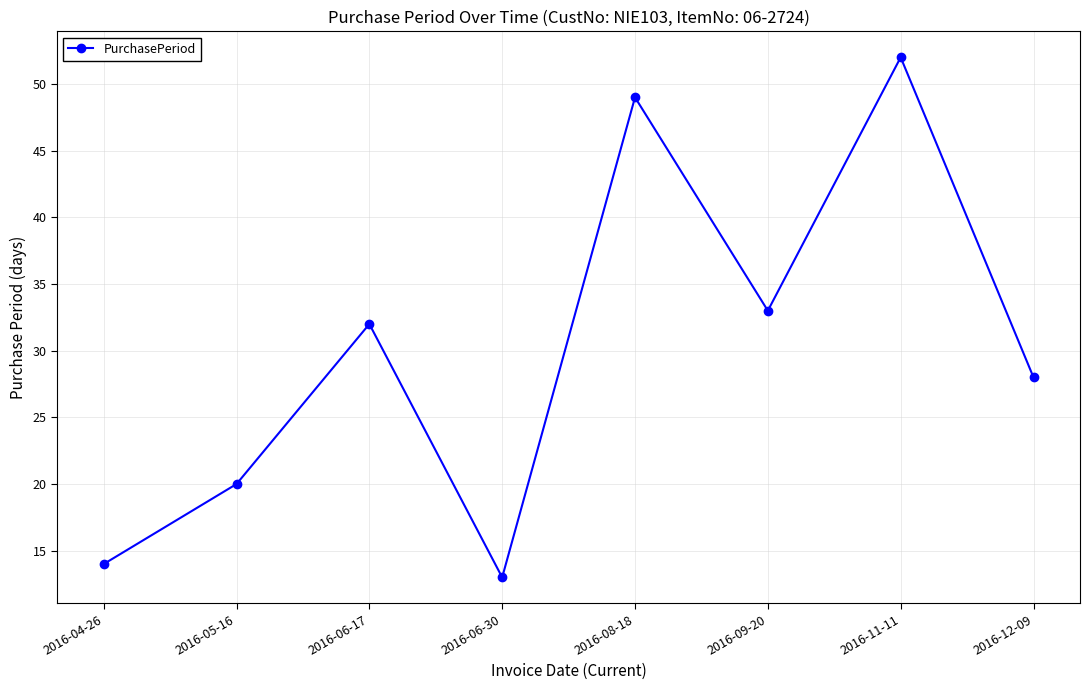

How many categories are shown in the chart?

8